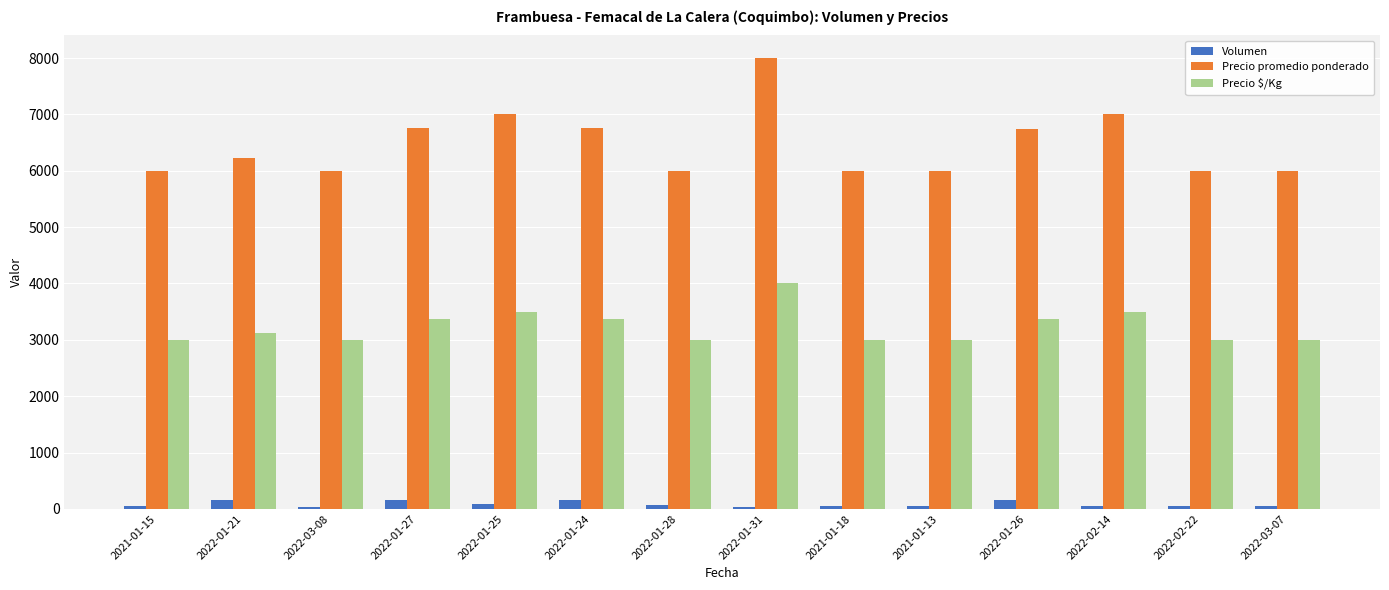

List the series in order of their peak value, highest first.

Precio promedio ponderado, Precio $/Kg, Volumen